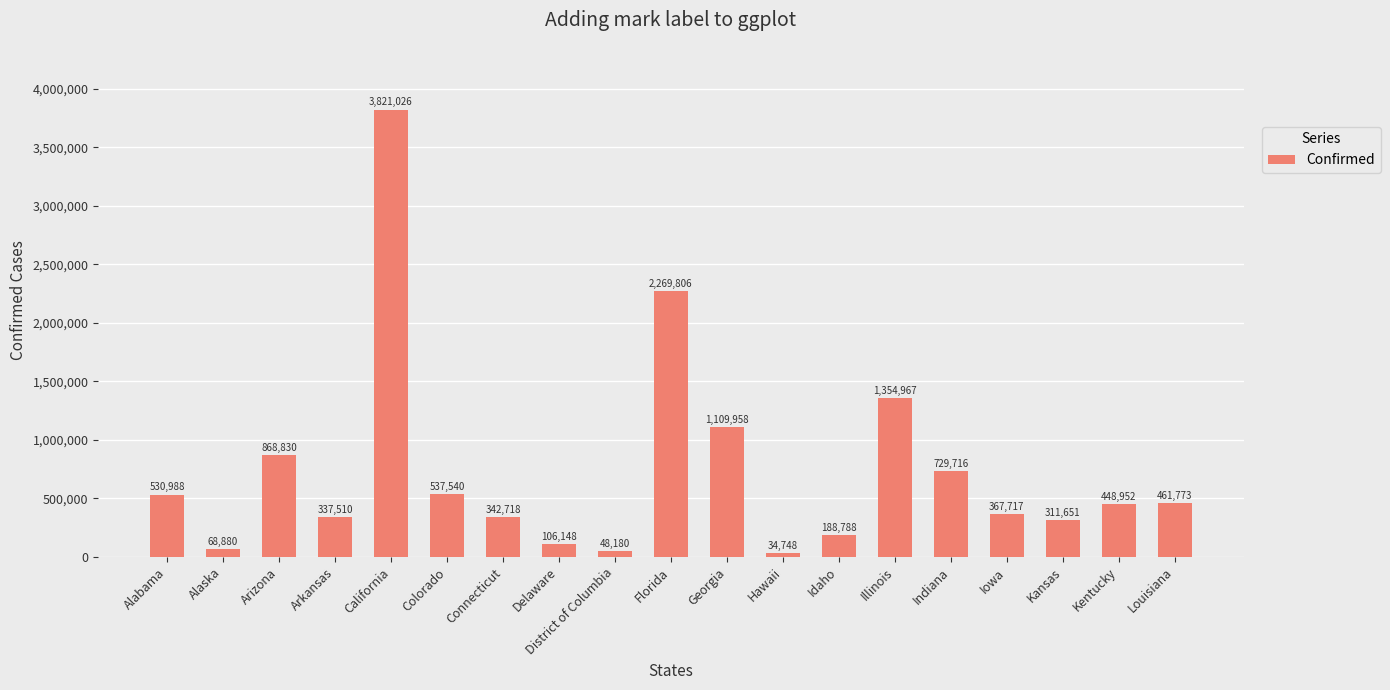

True or false: the data shows 1202125 at Arizona.

False